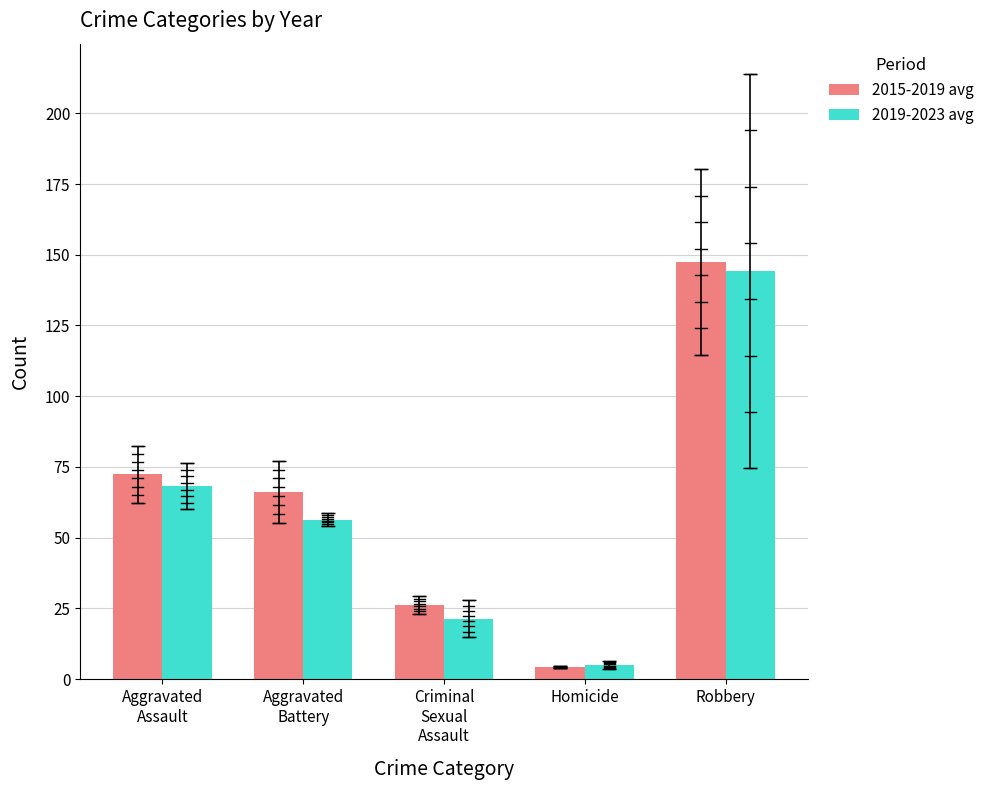

The 2015-2019 avg series shows 9.9 at Criminal
Sexual
Assault. True or false?

False